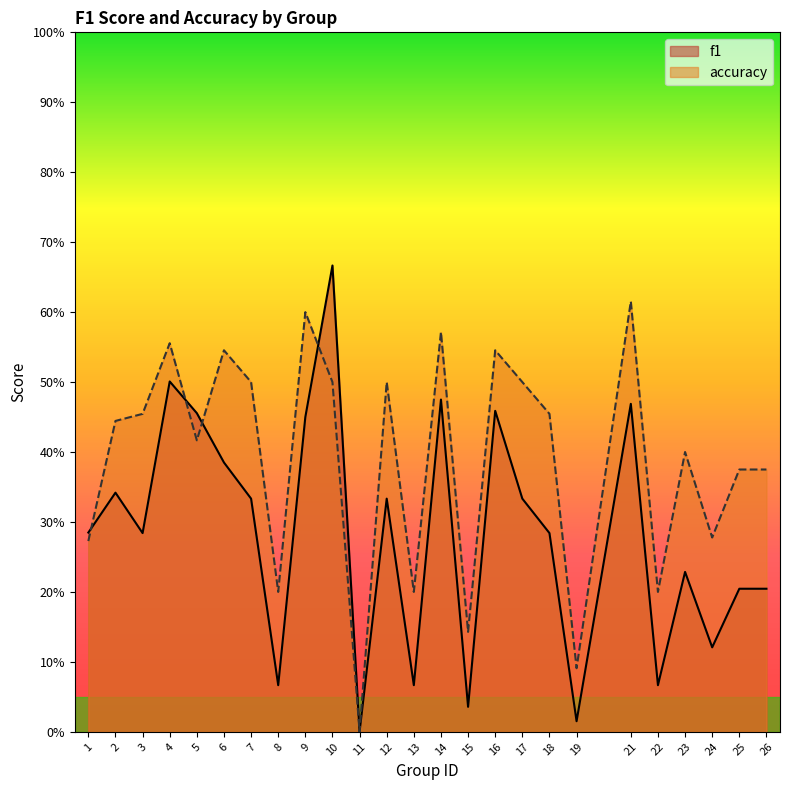

Where do accuracy and f1 first cross each other?

1 and 2